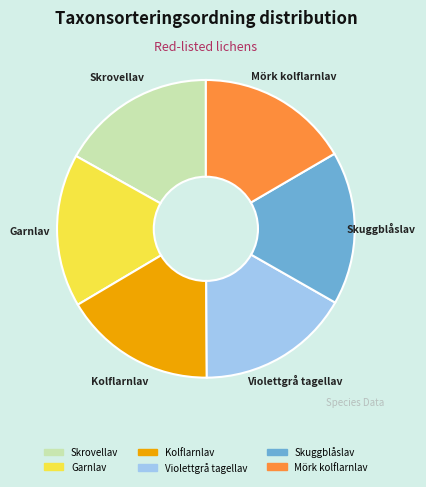

How many segments does this pie chart have?

6